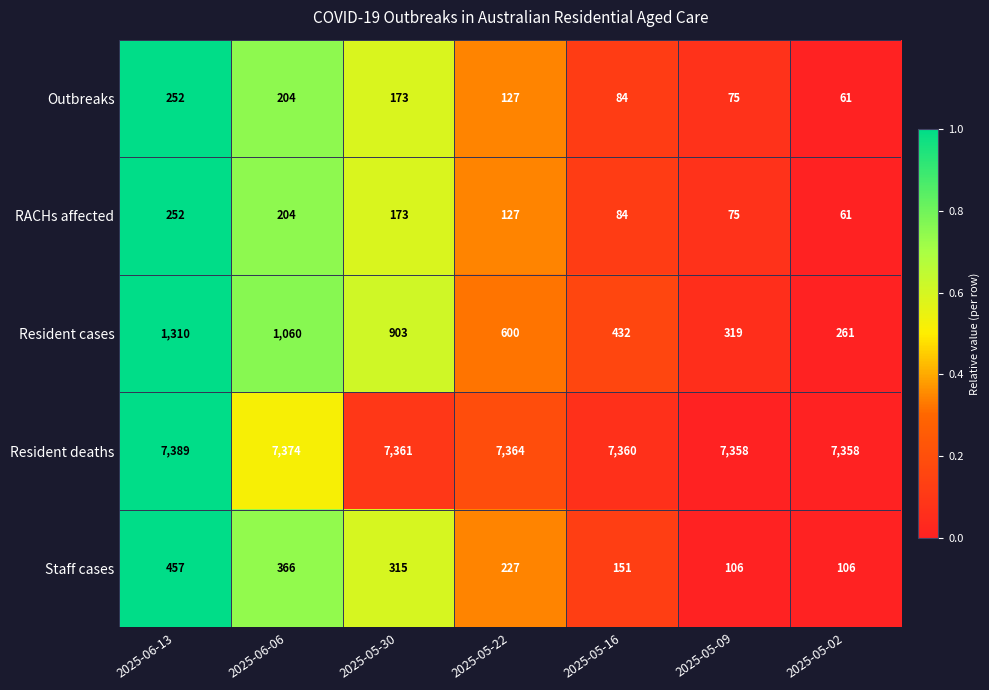

Where is Resident deaths nearest to the value 7373?

2025-06-06